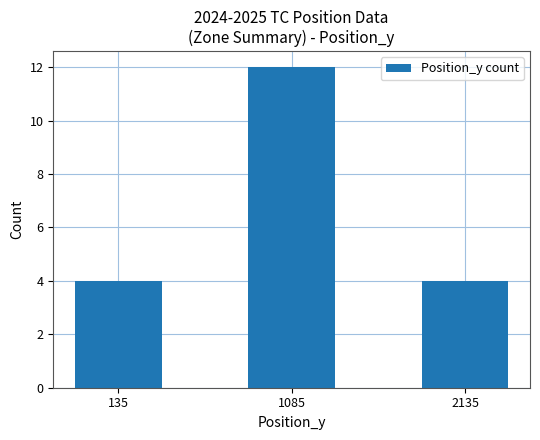

The chart shows a value of 4 at 135. True or false?

True